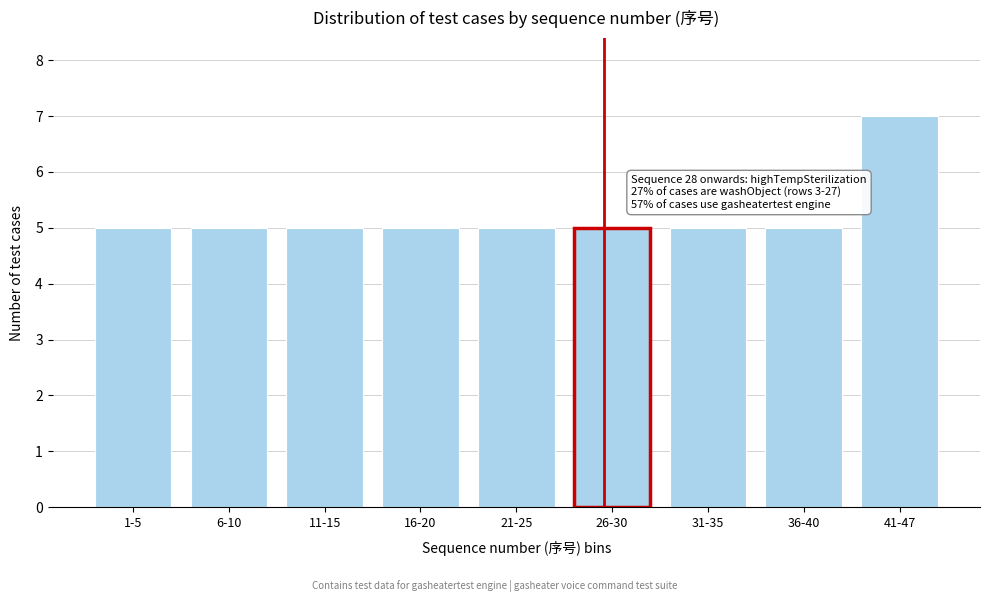

Reading left to right, what are all the values shown in this chart?

5	5	5	5	5	5	5	5	7